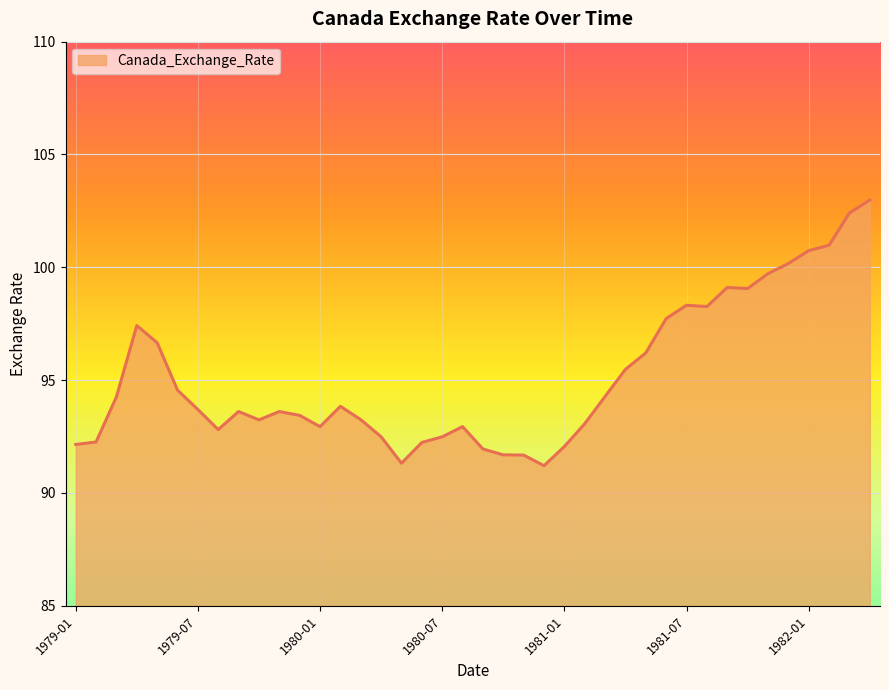

What is the difference between the maximum and minimum values?

11.8